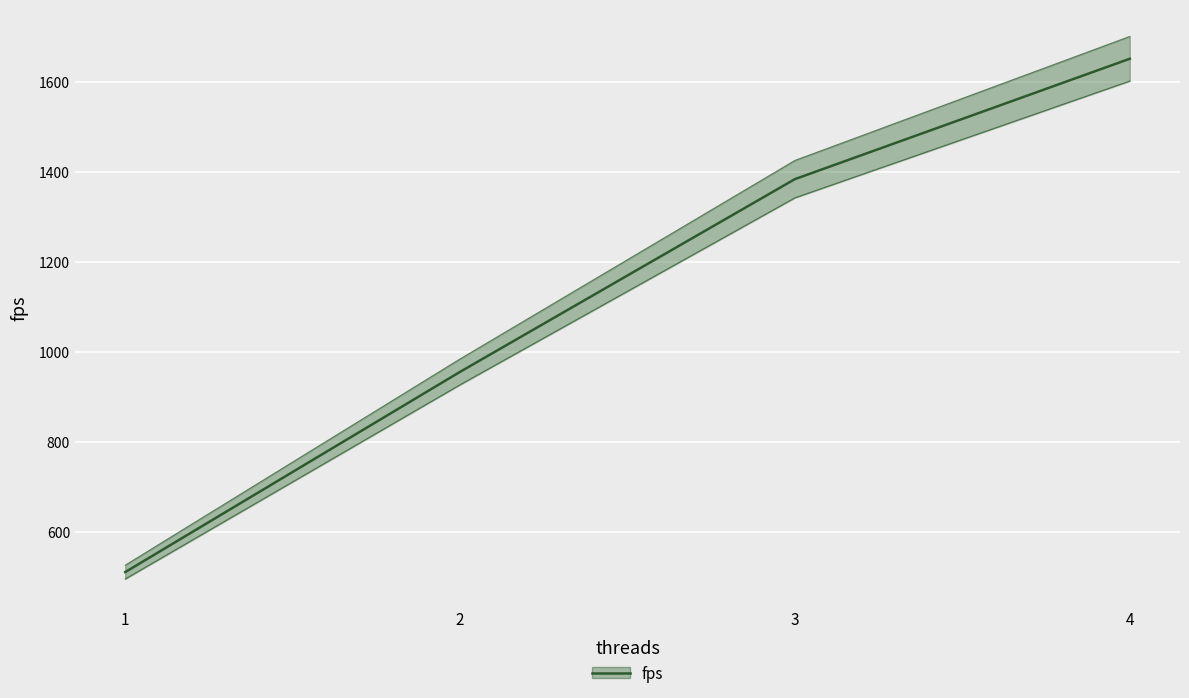

How many categories are shown in the chart?

4